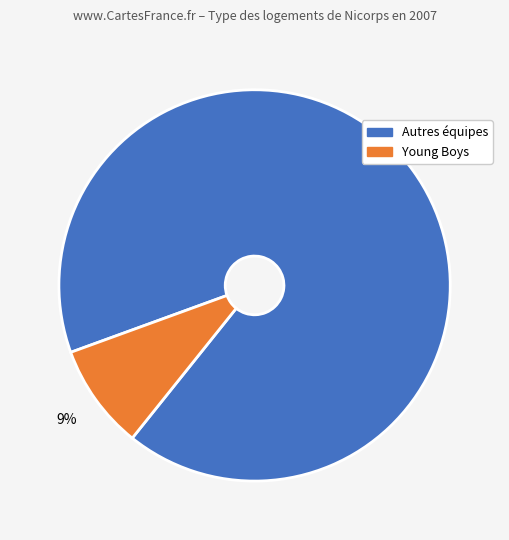

Is there any slice that represents more than half of the pie?

Yes